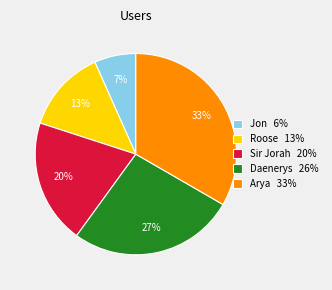

Between Daenerys and Sir Jorah, which is larger?

Daenerys